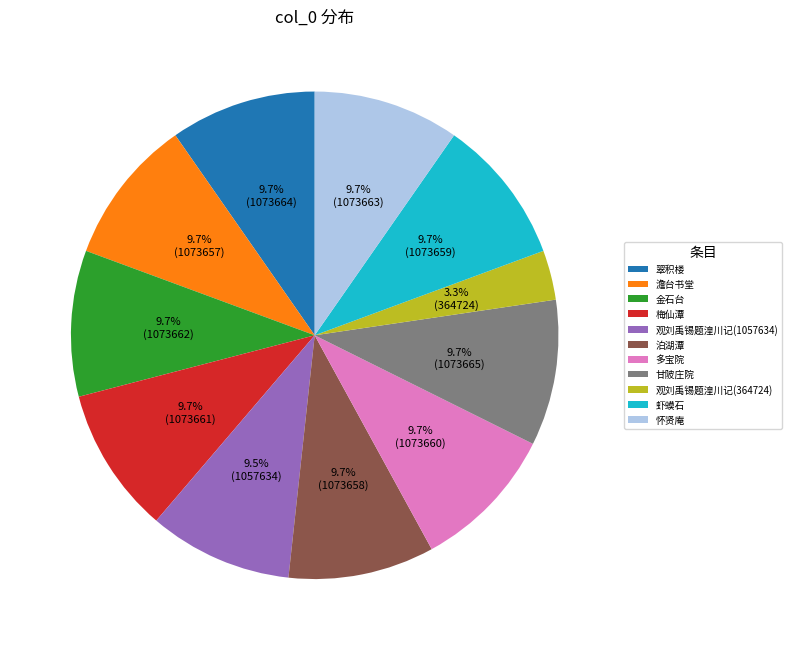

To the nearest percent, what is the combined percentage of 怀贤庵 and 澹台书堂?

19%